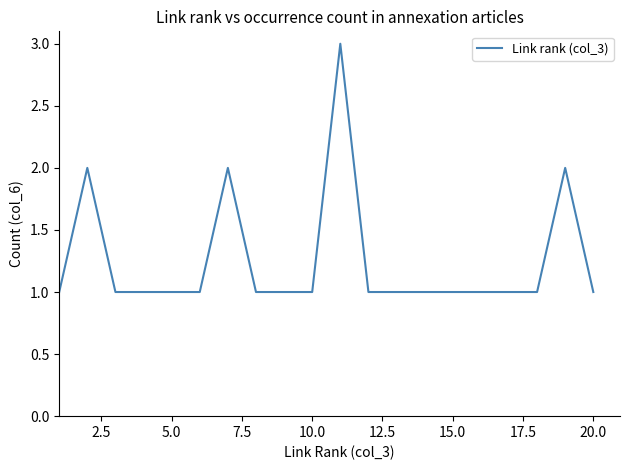

Does the chart have visible grid lines?

No